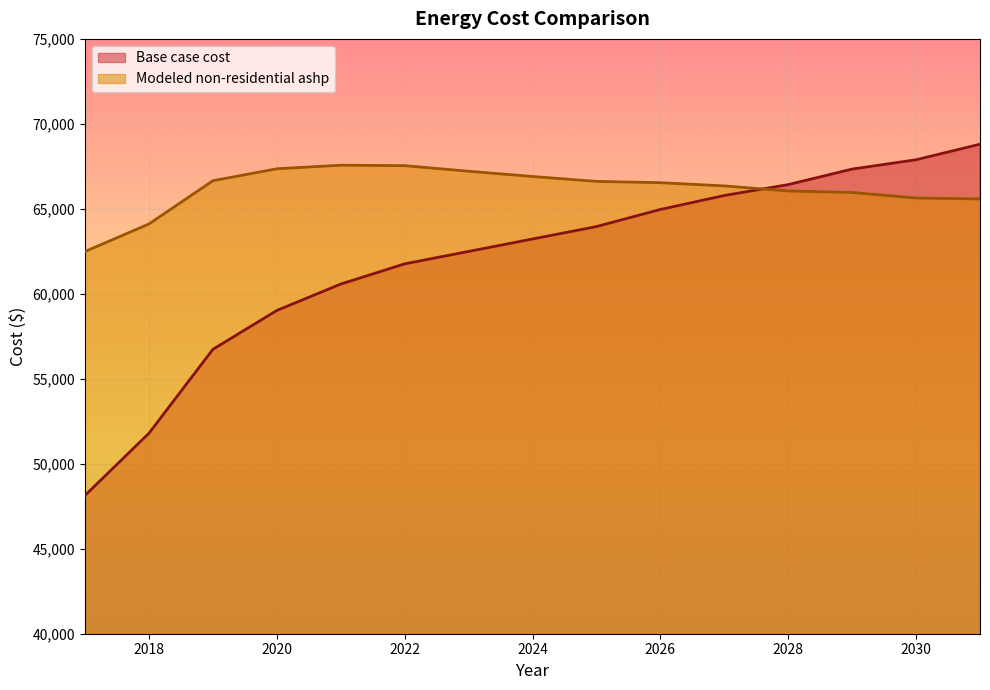

Which series has the widest spread of values?

Base case cost